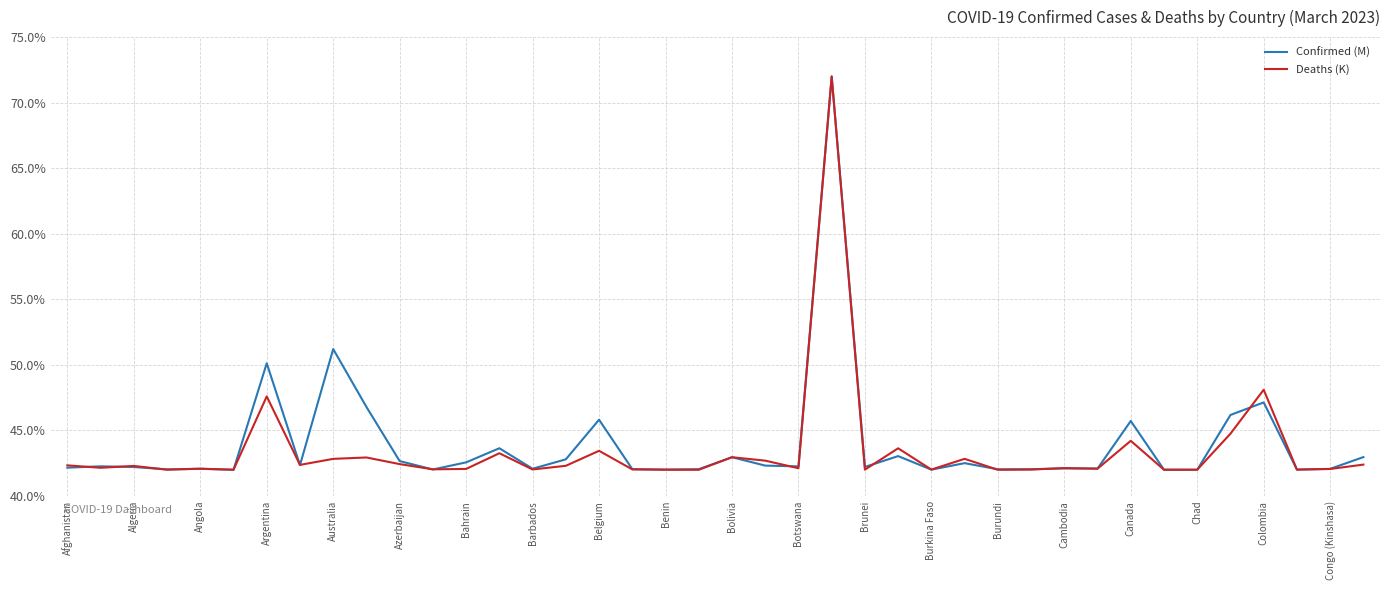

What is the maximum value shown in the chart?

72.0